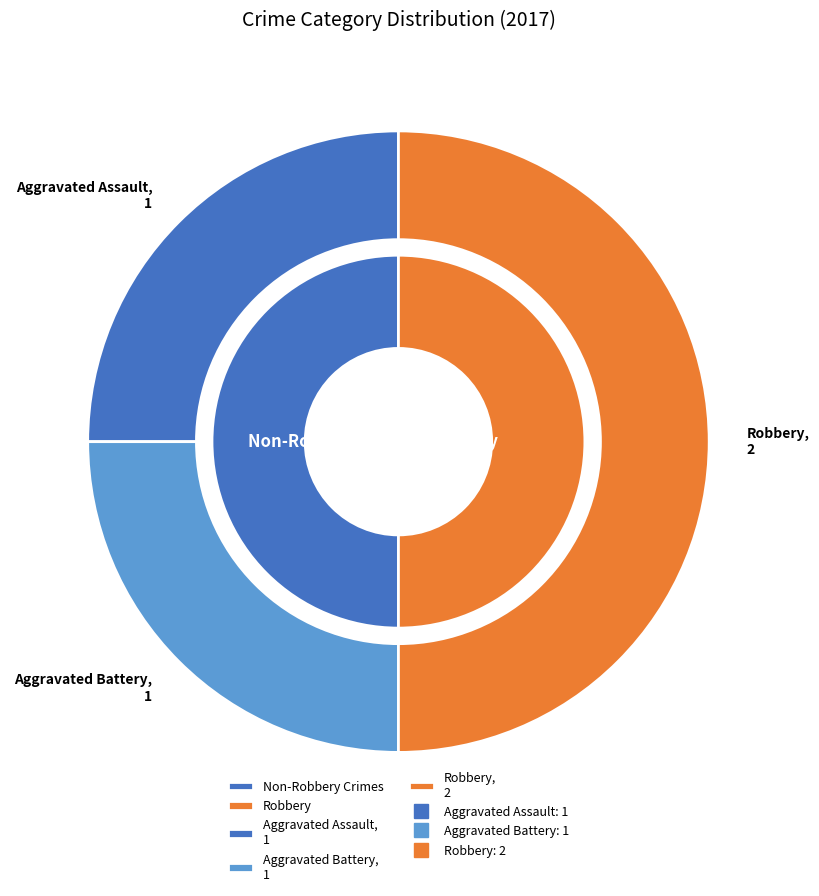

To the nearest percent, what percentage of the pie is Robbery?

50%